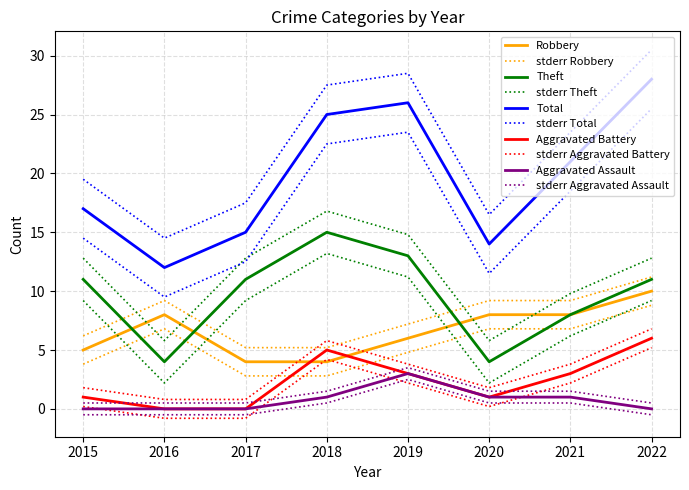

Which series changed the most between 2018 and 2022?

Robbery